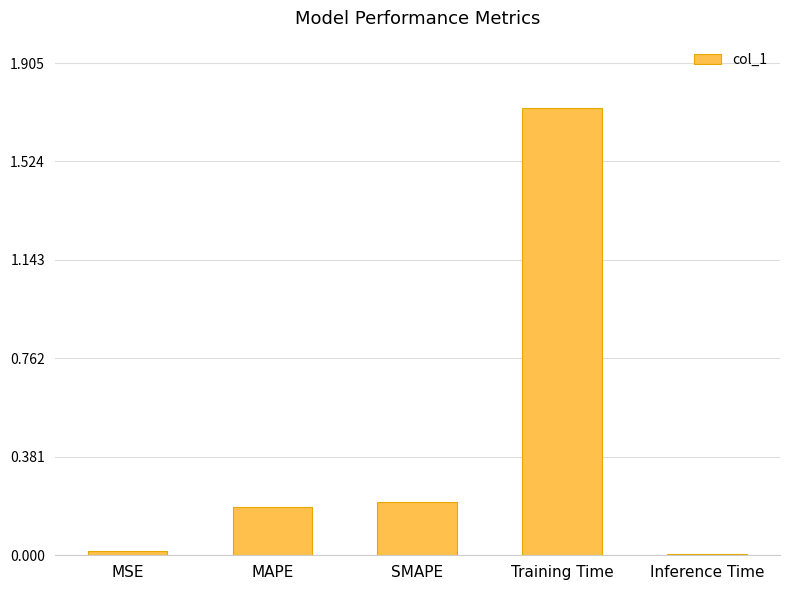

What is the change in value from Training Time to Inference Time?

-1.7